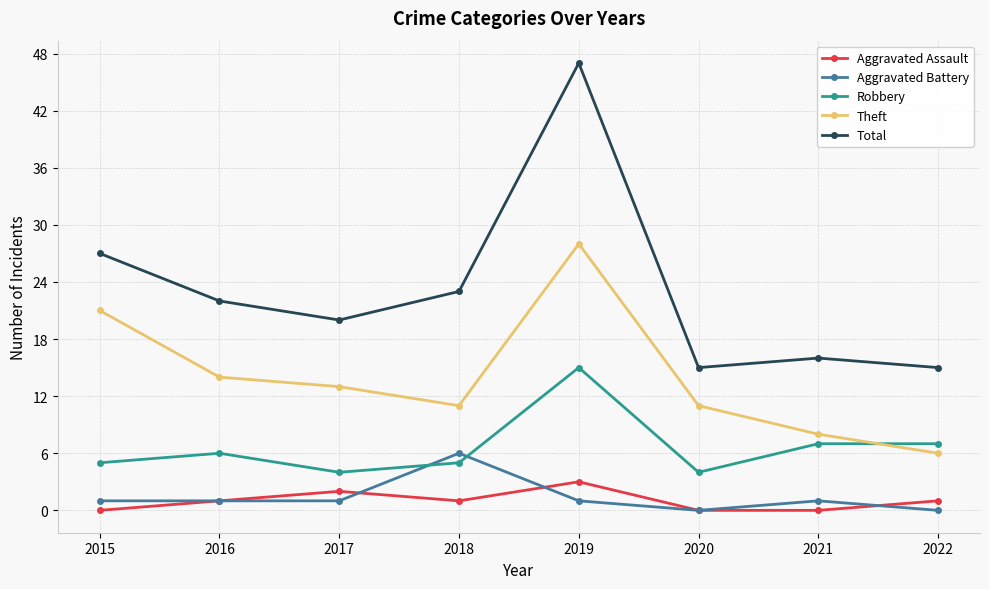

At which category does the chart reach its peak across all series?

2019